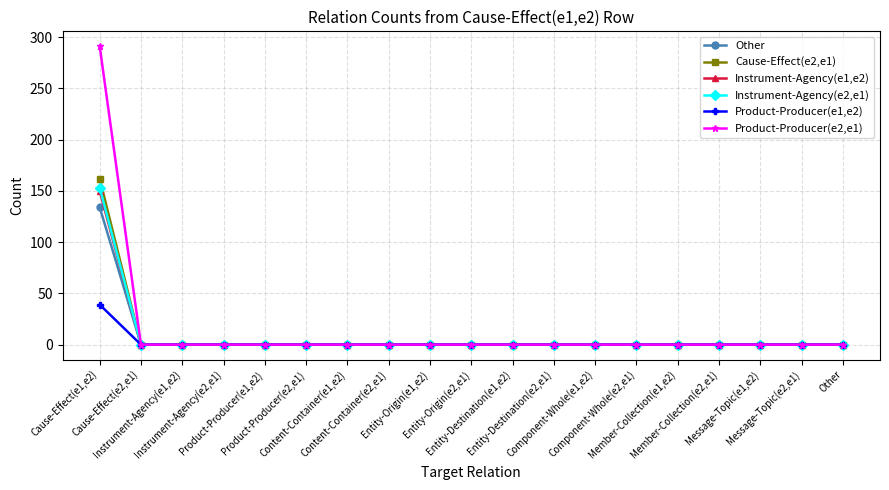

What is the maximum value shown in the chart?

291